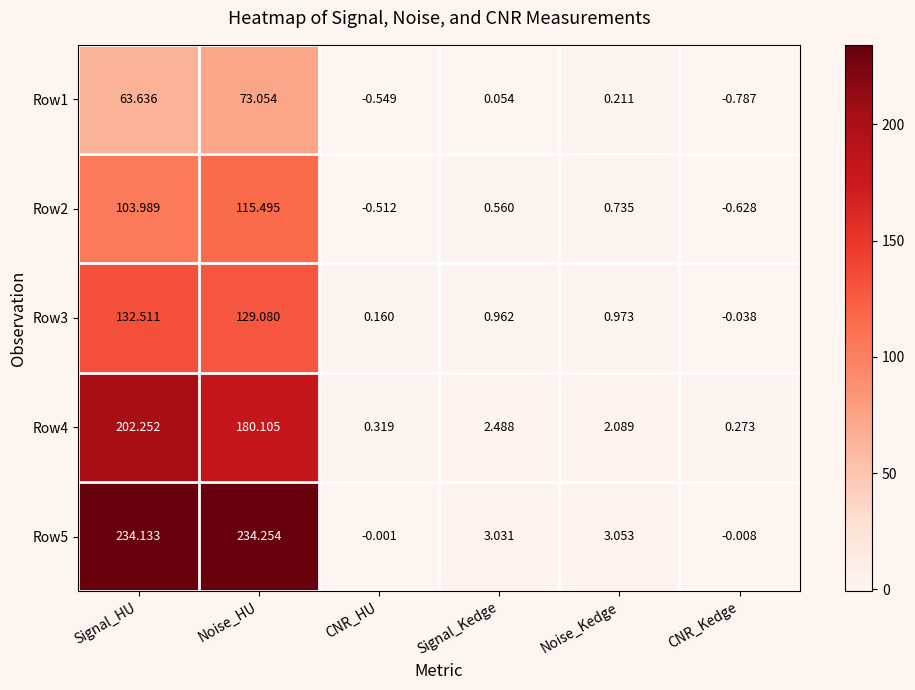

List the labels in order of Row3 value, largest first.

Signal_HU, Noise_HU, Noise_Kedge, Signal_Kedge, CNR_HU, CNR_Kedge